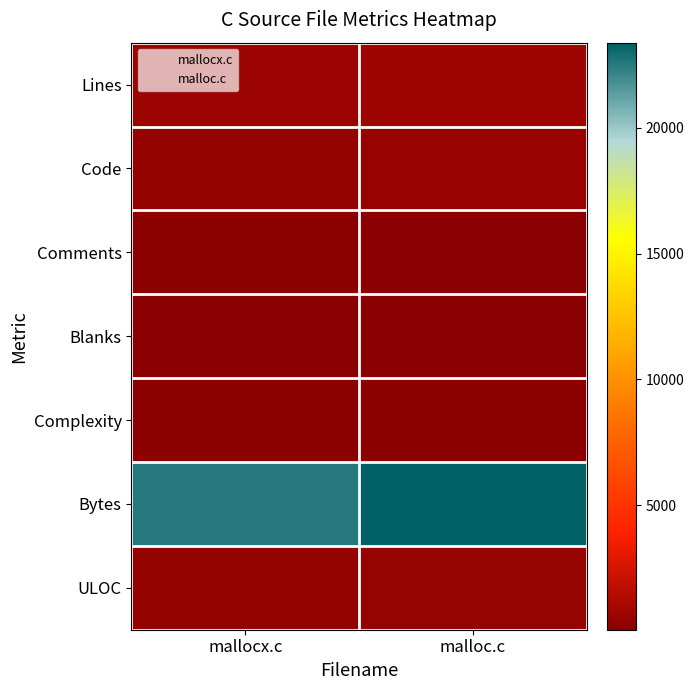

Between mallocx.c and malloc.c, which series saw the biggest shift?

Bytes